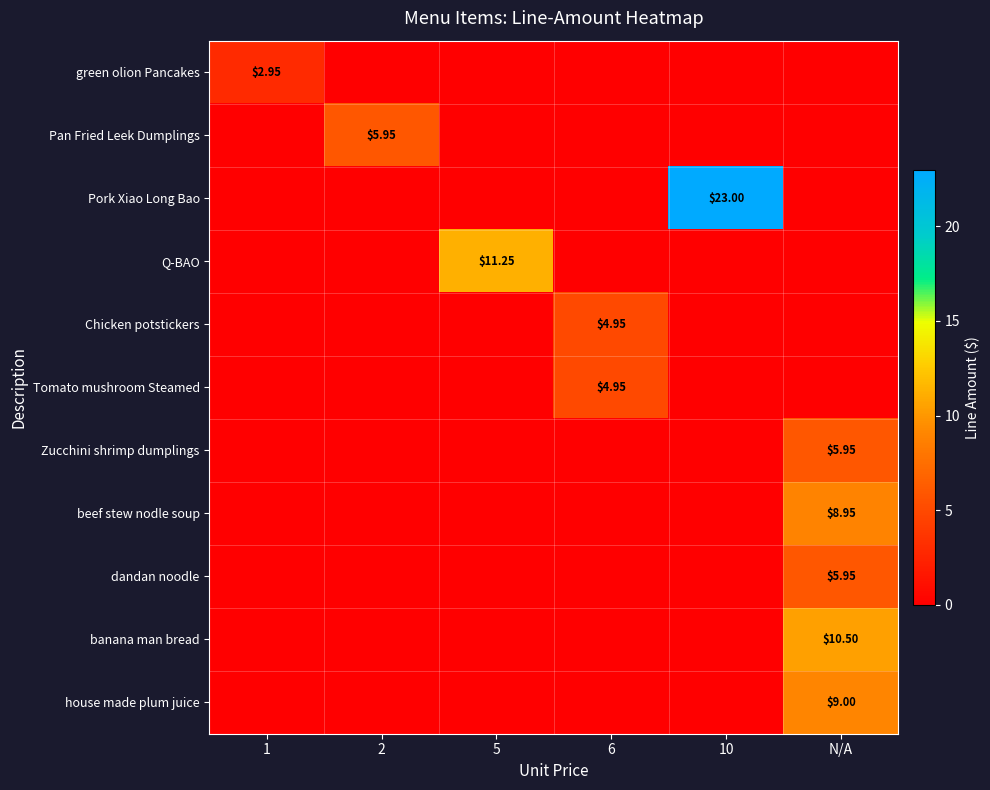

The beef stew nodle soup series shows -4.2 at 10. True or false?

False